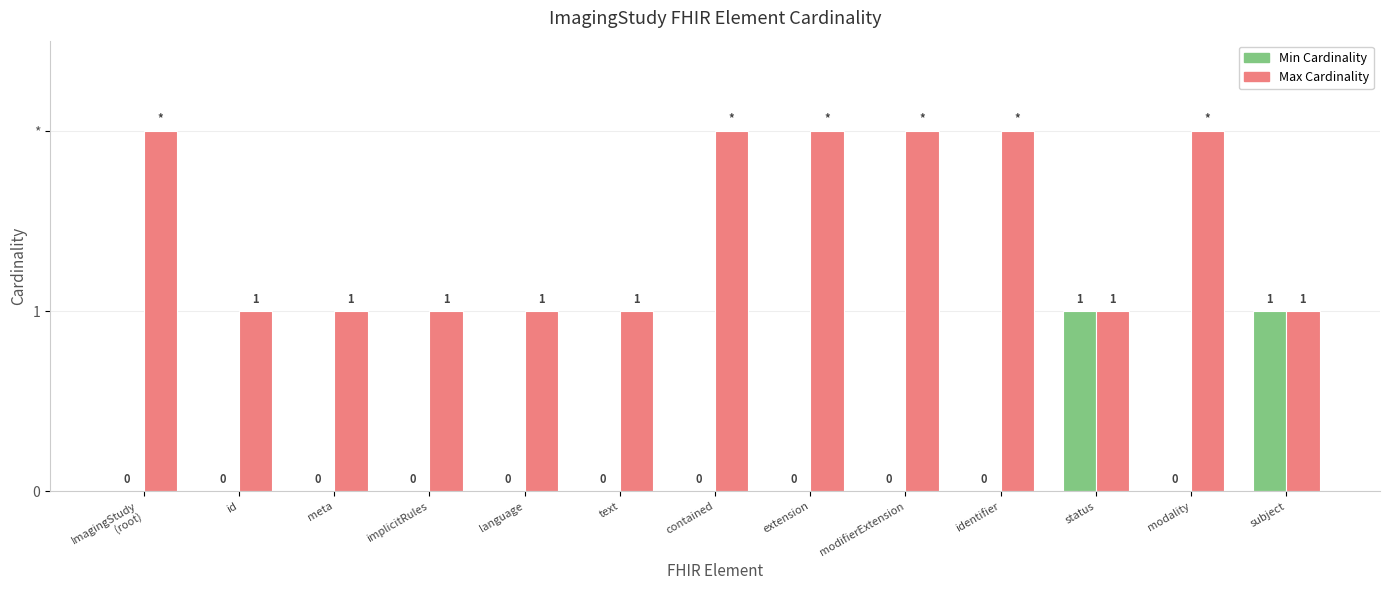

The value of Max Cardinality at identifier is 3. True or false?

False